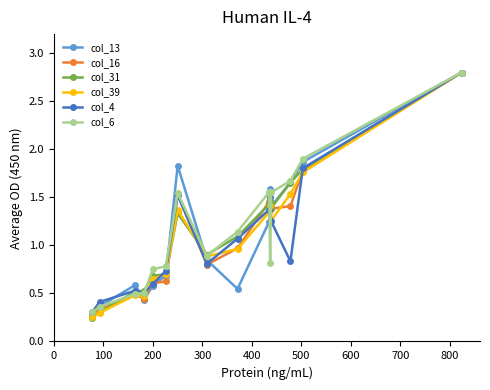

At how many categories does at least one series exceed 2?

1